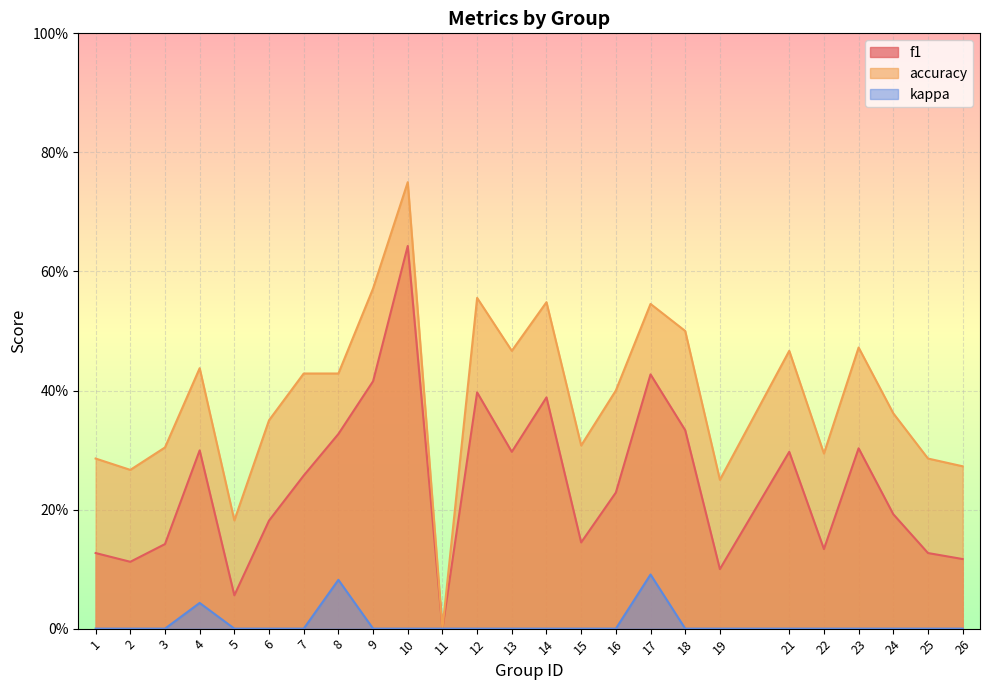

List the labels in order of kappa value, largest first.

17, 8, 4, 1, 2, 3, 5, 6, 7, 9, 10, 11, 12, 13, 14, 15, 16, 18, 19, 21, 22, 23, 24, 25, 26